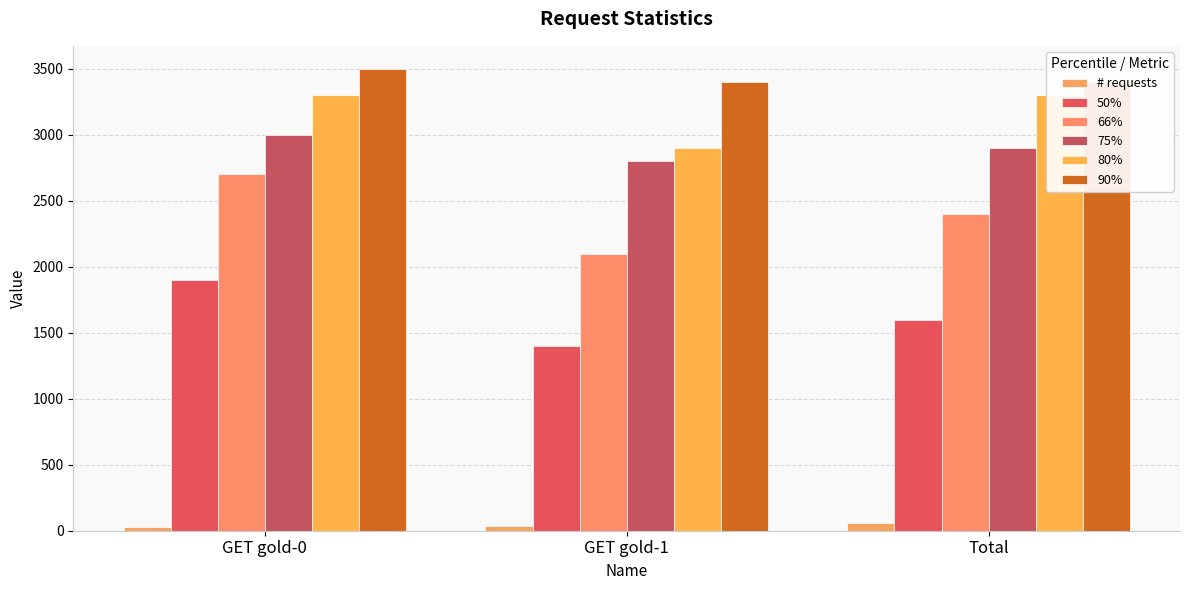

How many bars are there in total?

18